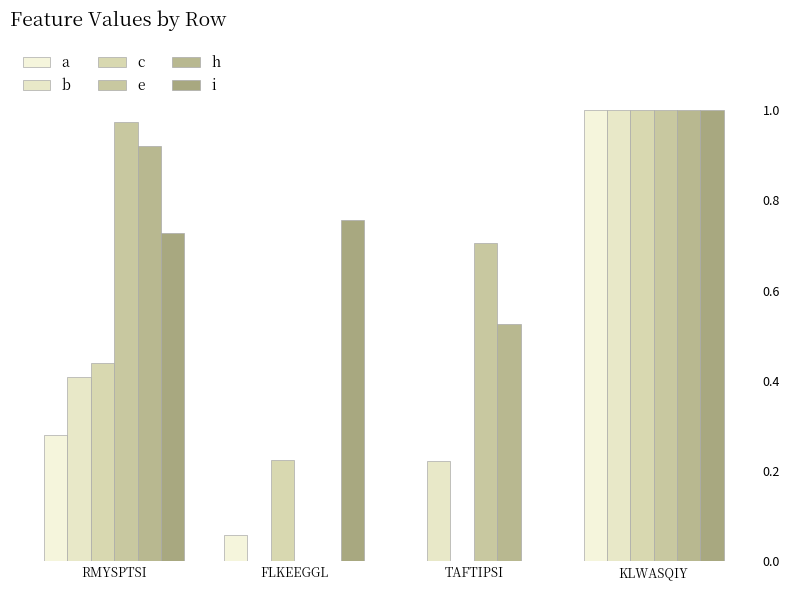

Reading left to right, transcribe all the data shown in this chart.

a: 0.3	0.1	0.0	1.0
b: 0.4	0.0	0.2	1.0
c: 0.4	0.2	0.0	1.0
e: 1.0	0.0	0.7	1.0
h: 0.9	0.0	0.5	1.0
i: 0.7	0.8	0.0	1.0